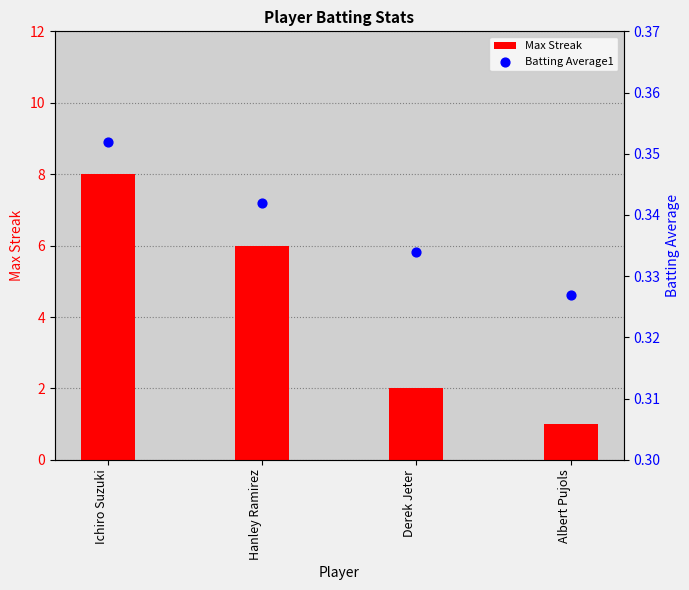

At which category is the sum across all series the highest?

Ichiro Suzuki